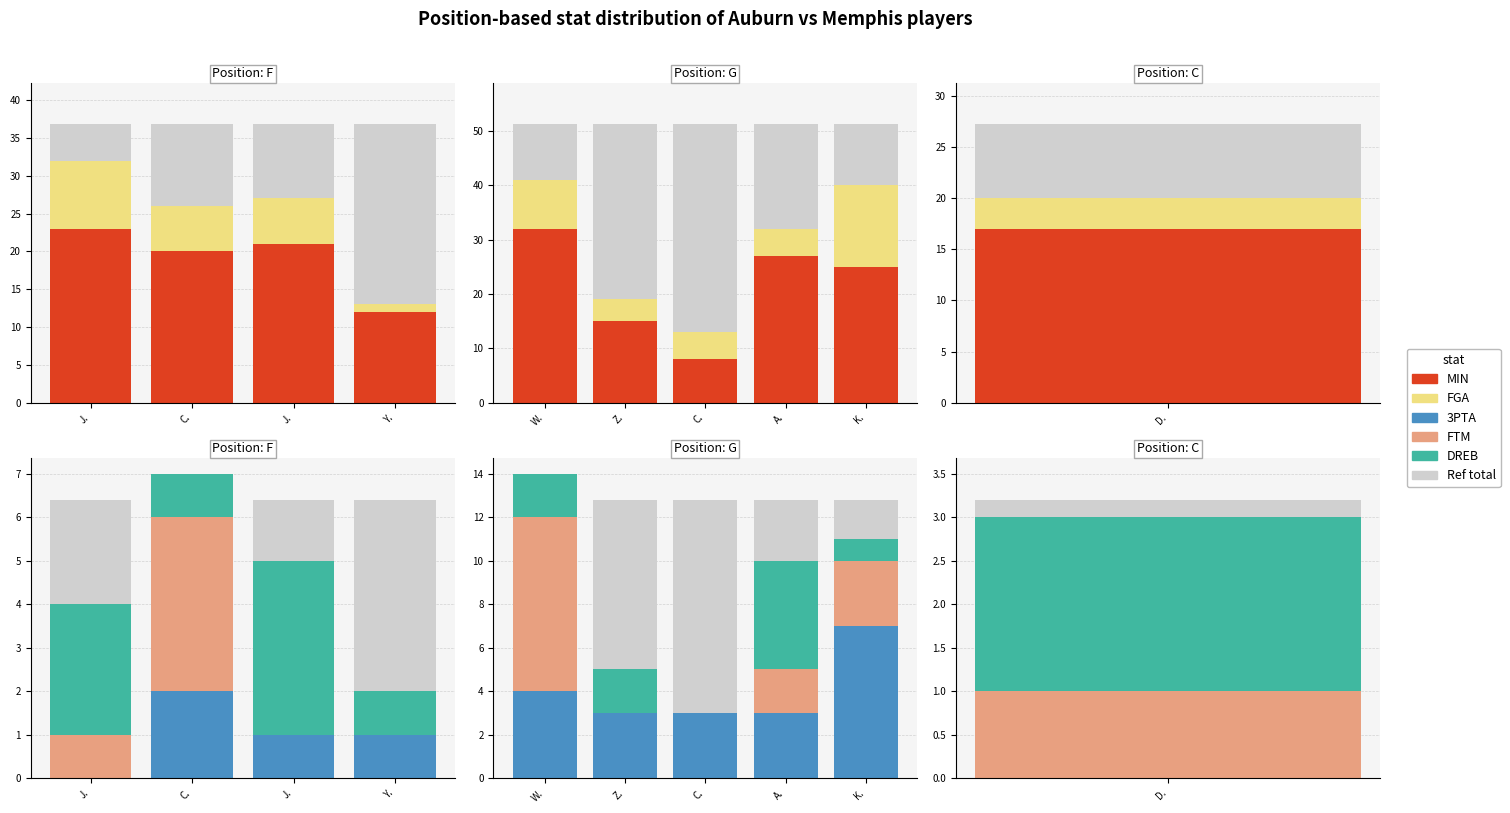

What is the average value of the 3PTA series?

4